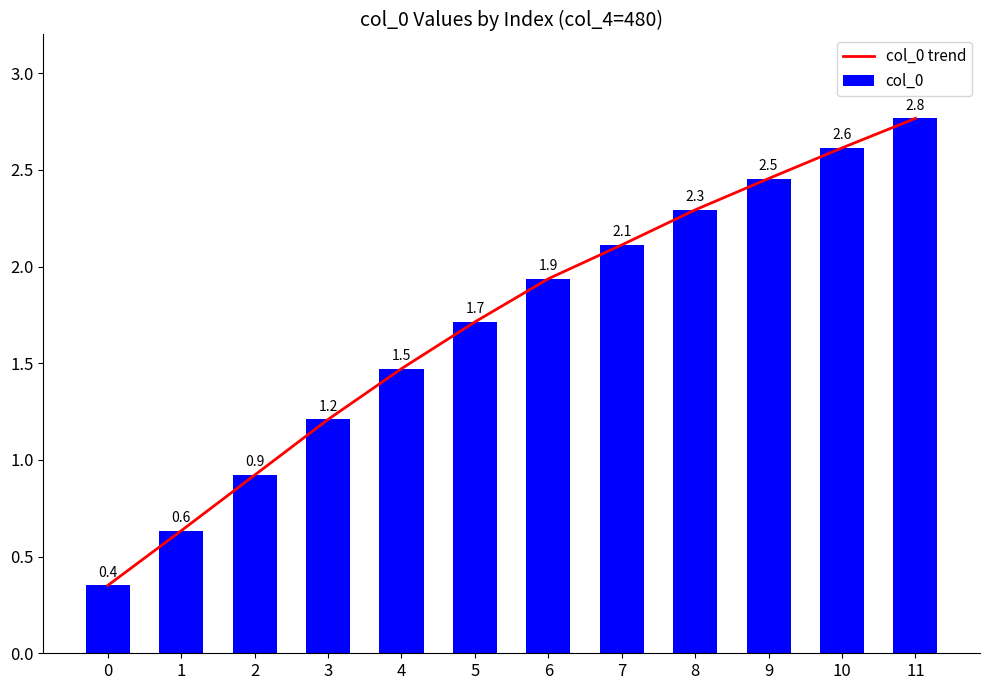

True or false: col_0 trend has a value of 2.6 at 10.

True